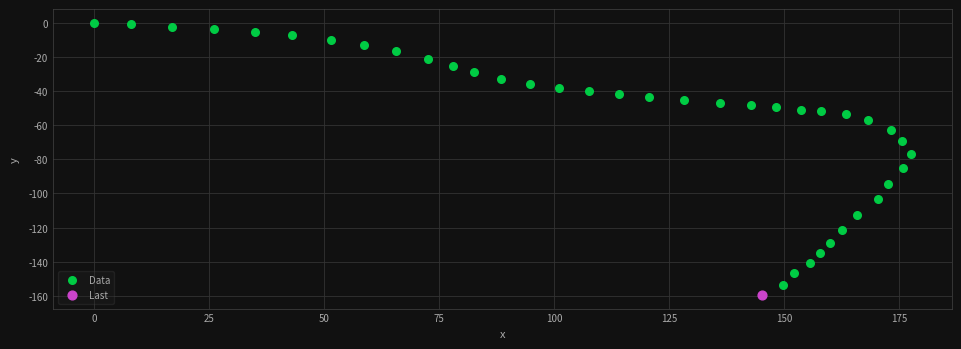

What are all the series names shown in the legend?

Data, Last